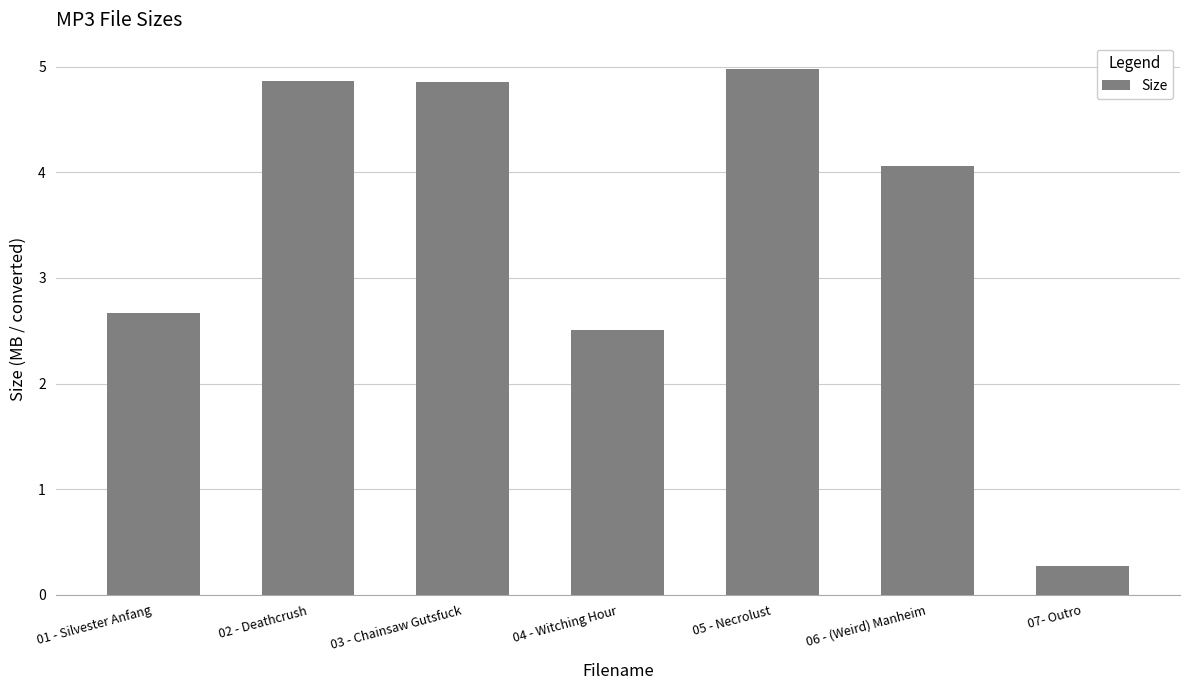

What is the label of the 1st bar from the left?

01 - Silvester Anfang